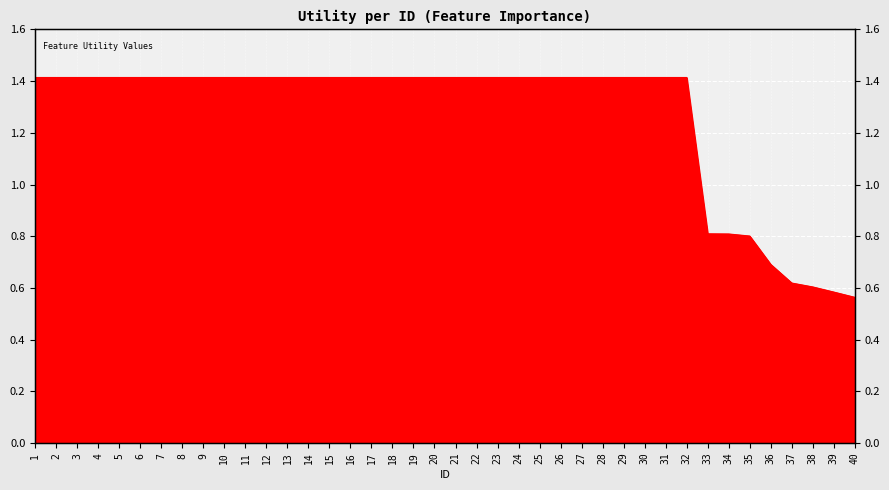

What is the difference between the values at 22 and 36?

0.7